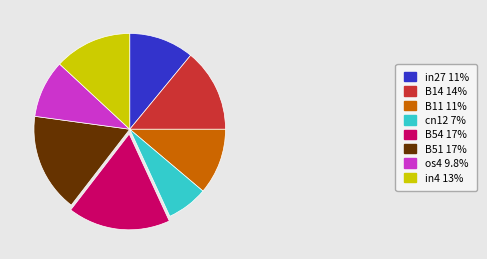

Count the number of slices in the pie.

8